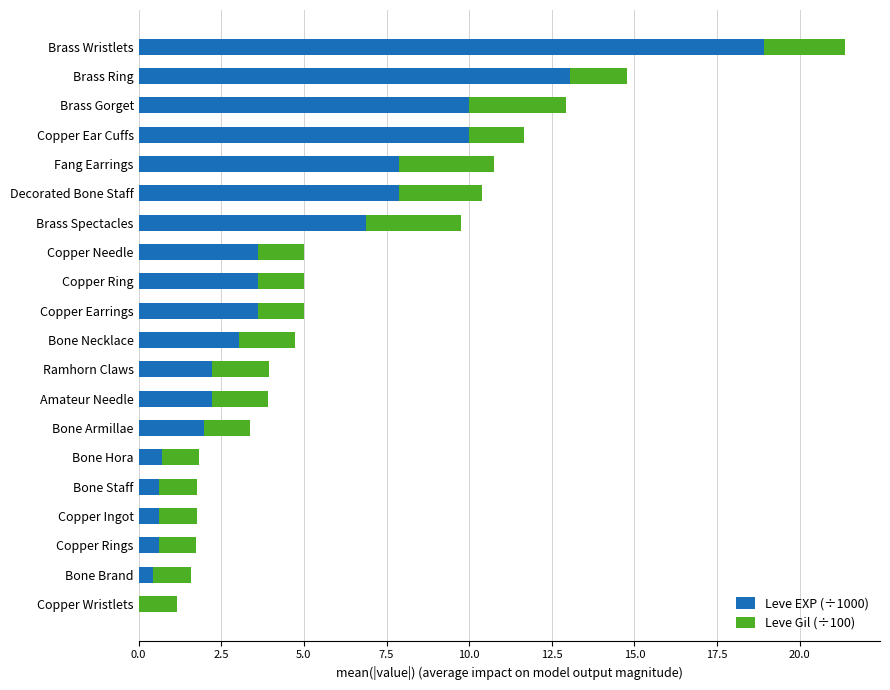

What is the maximum value for Leve EXP (÷1000)?

18.9